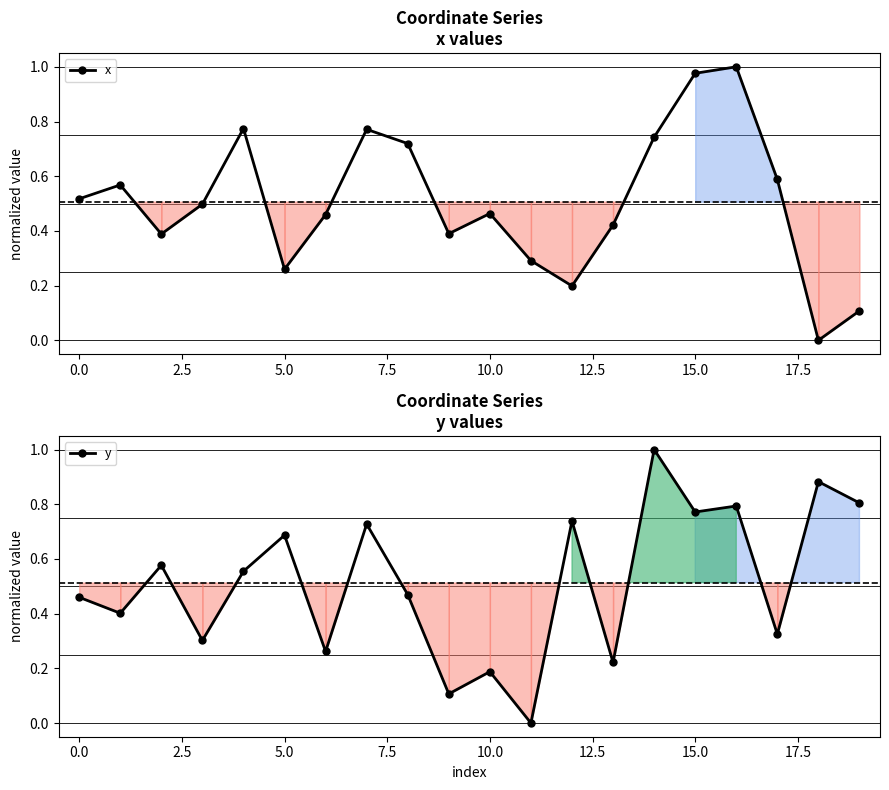

Which series has the largest range (max minus min)?

x